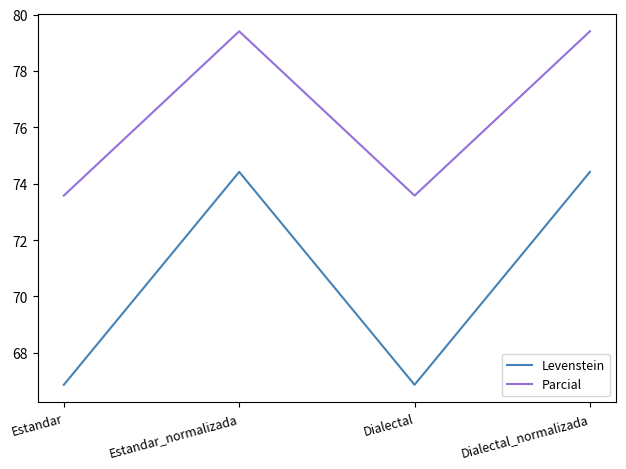

What position from the left is Estandar_normalizada?

2